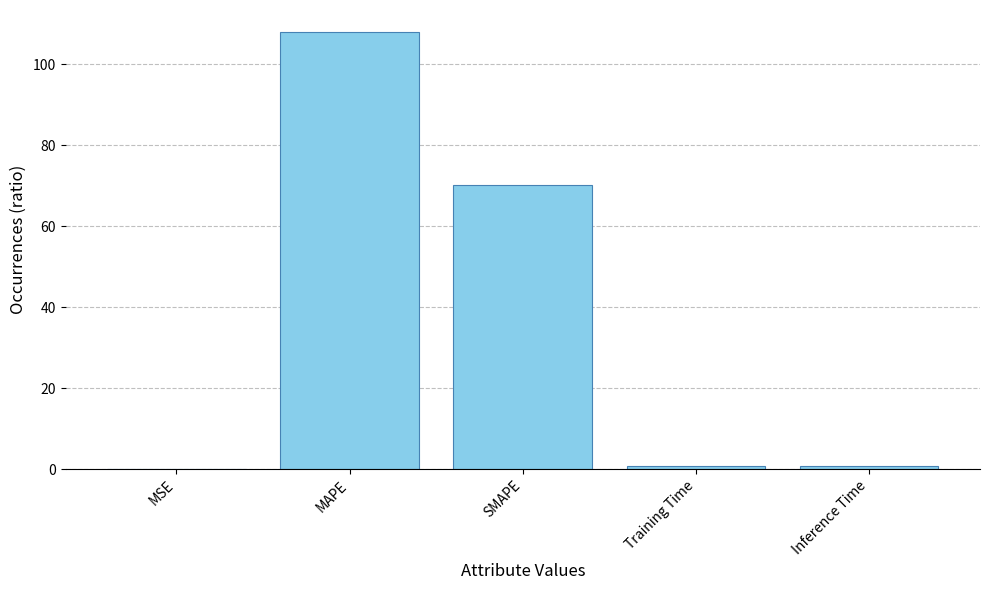

At which category does the chart reach its peak across all series?

MAPE